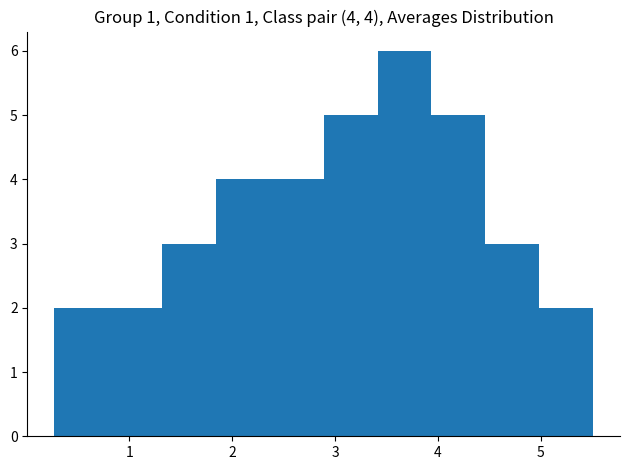

Over which range of the x-axis is the bar tallest?

3.4 to 3.9